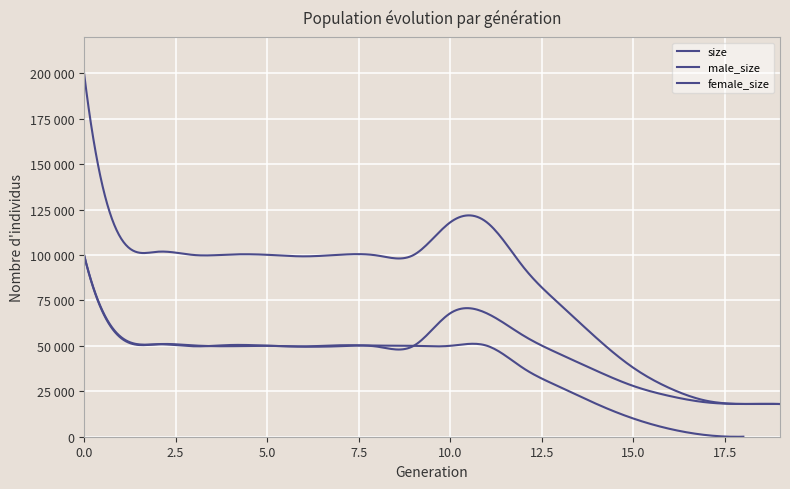

How many data points in size are above 100014?

9